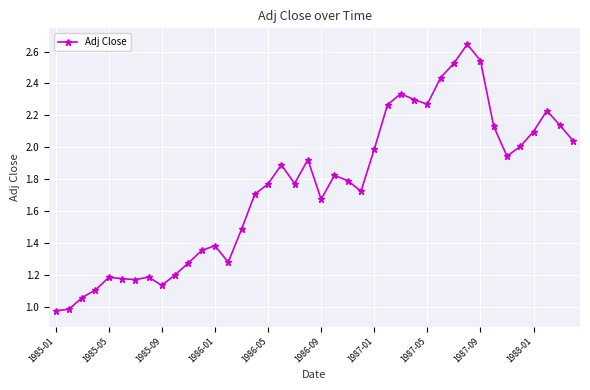

Count the number of categories in the chart.

40